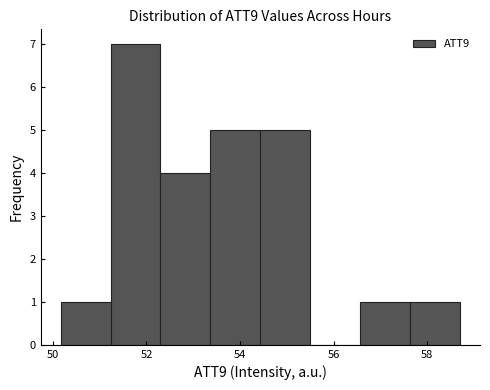

Reading left to right, transcribe this chart: for each bar, give the range it covers on the x-axis and its height. Neither the bar edges nor the heights are printed on the chart, so give them approximately, as read against the axes.

50.2 to 51.2: 1
51.2 to 52.2: 7
52.2 to 53.4: 4
53.4 to 54.4: 5
54.4 to 55.6: 5
55.6 to 56.6: 0
56.6 to 57.6: 1
57.6 to 58.8: 1